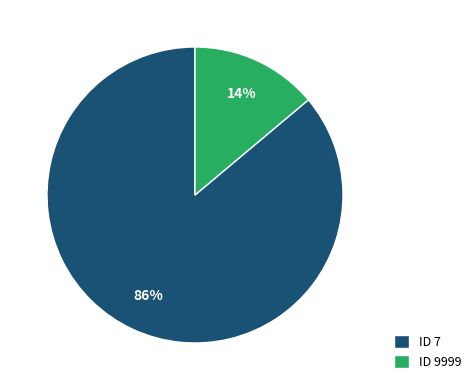

Which slice is the largest?

ID 7